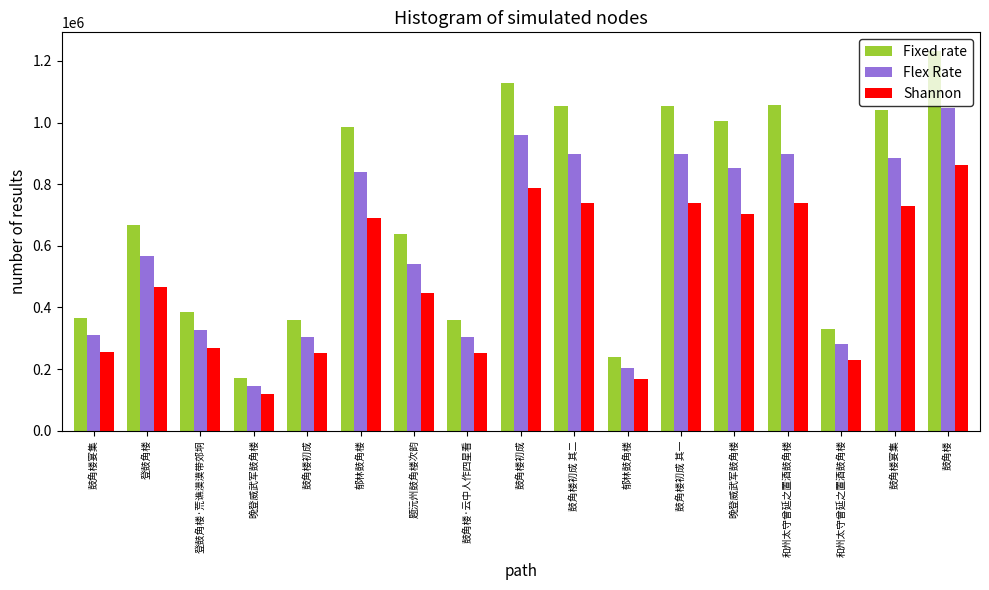

What is the minimum value for Flex Rate?

146409.1